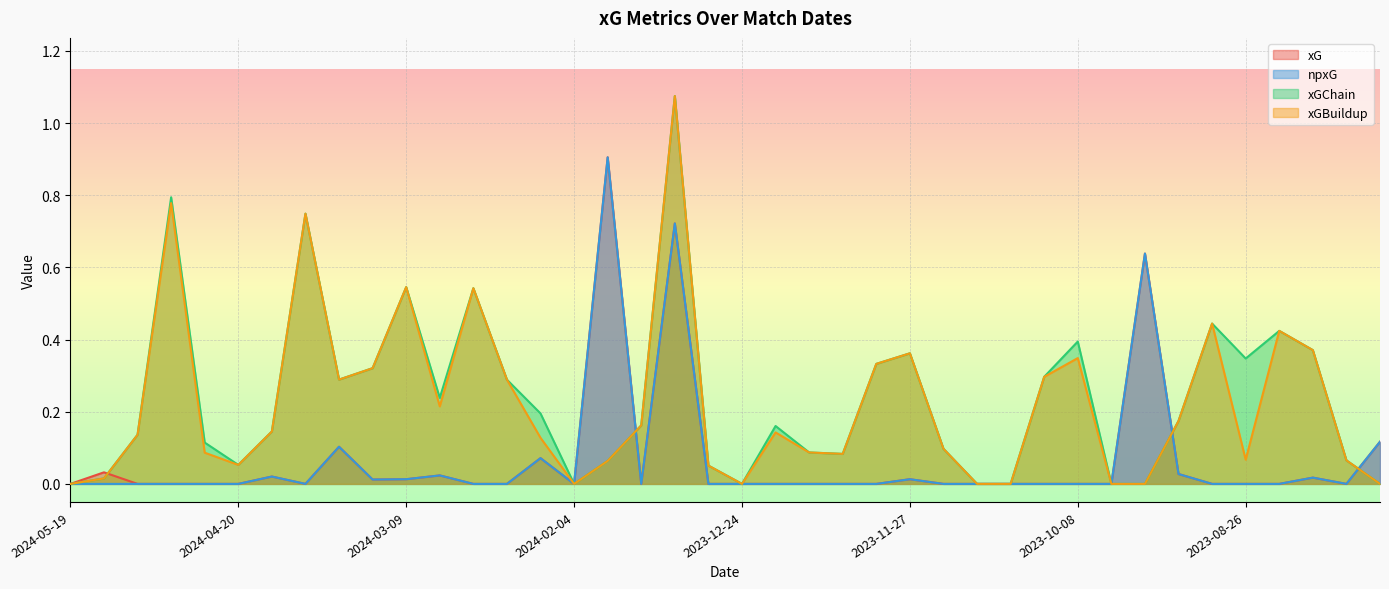

True or false: npxG has a value of 0.0 at 2024-03-02.

True